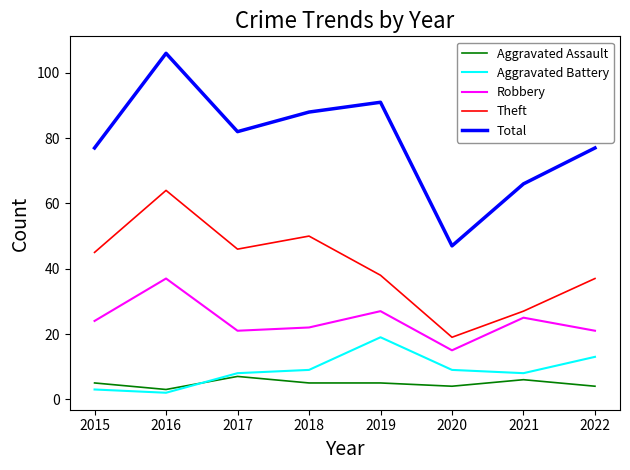

Which label corresponds to the largest value in the chart?

2016